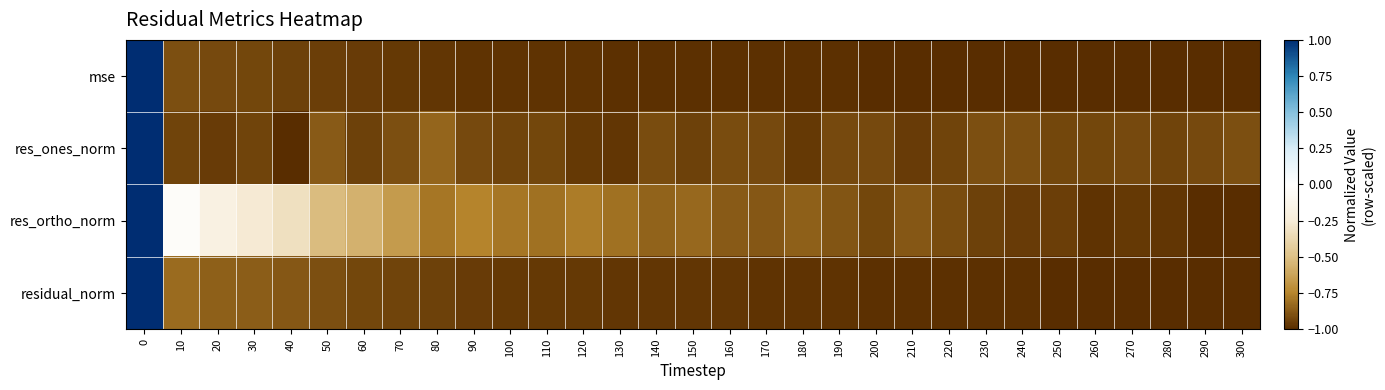

What is the total value across all series at 250?

-3.9